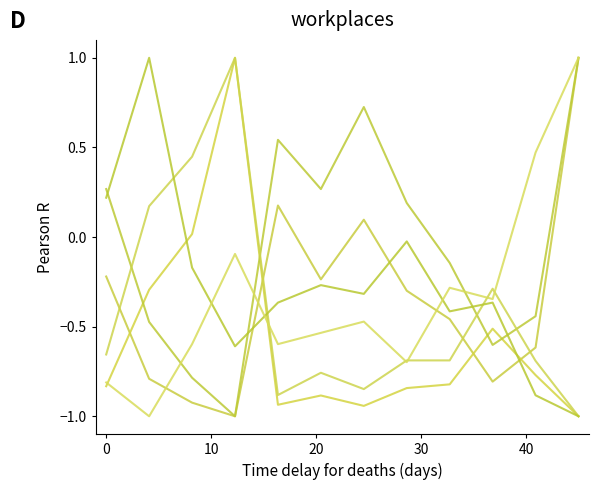

How many lines are shown in the chart?

6